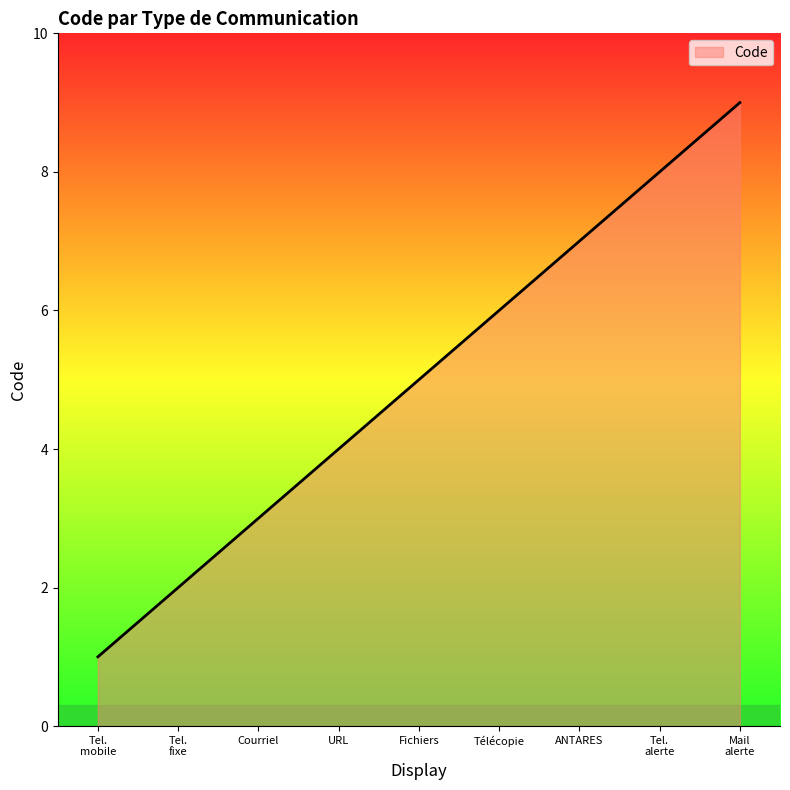

True or false: the data shows 3 at Courriel.

True